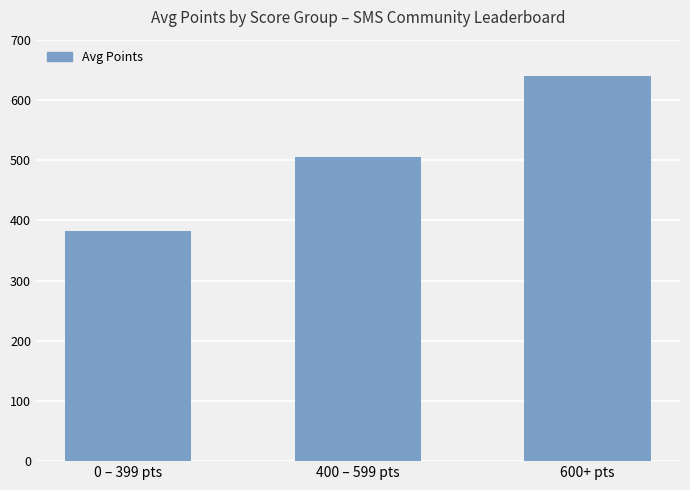

What is the label of the 1st bar from the left?

0 – 399 pts